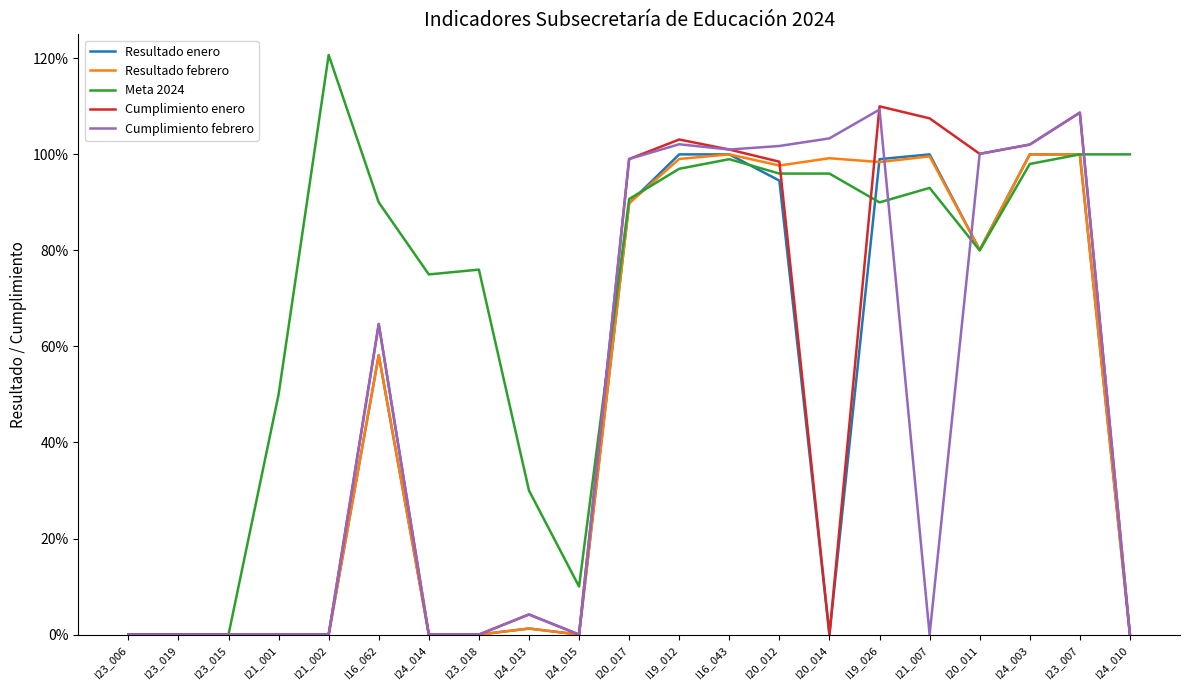

True or false: Cumplimiento febrero has a value of -0.6 at I24_010.

False